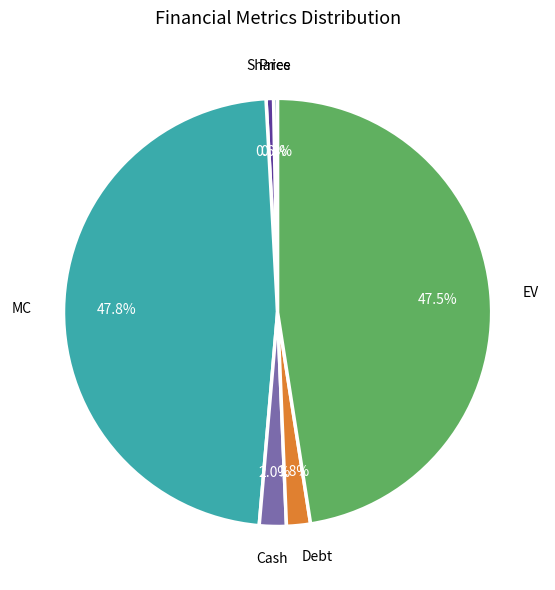

Is there a majority slice in this chart?

No